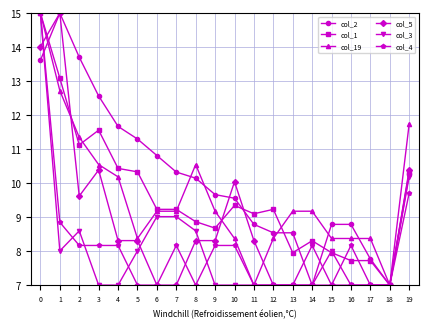

How many values in the col_4 series exceed 8?

11